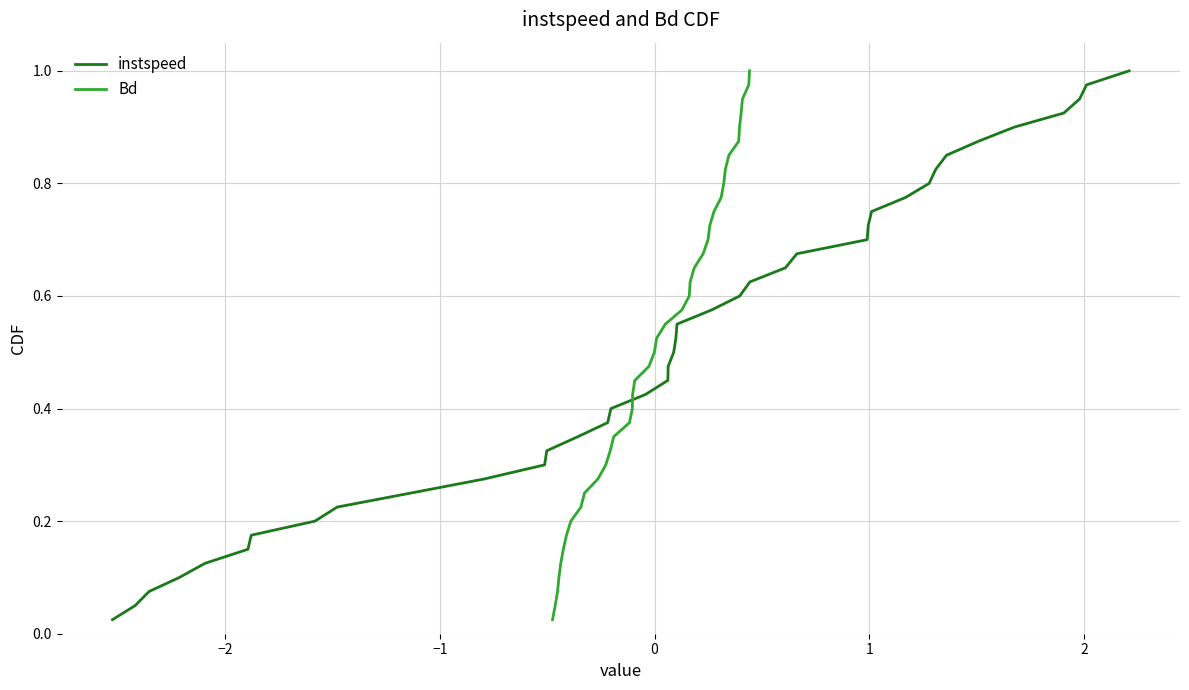

At how many categories does at least one series exceed 0?

40